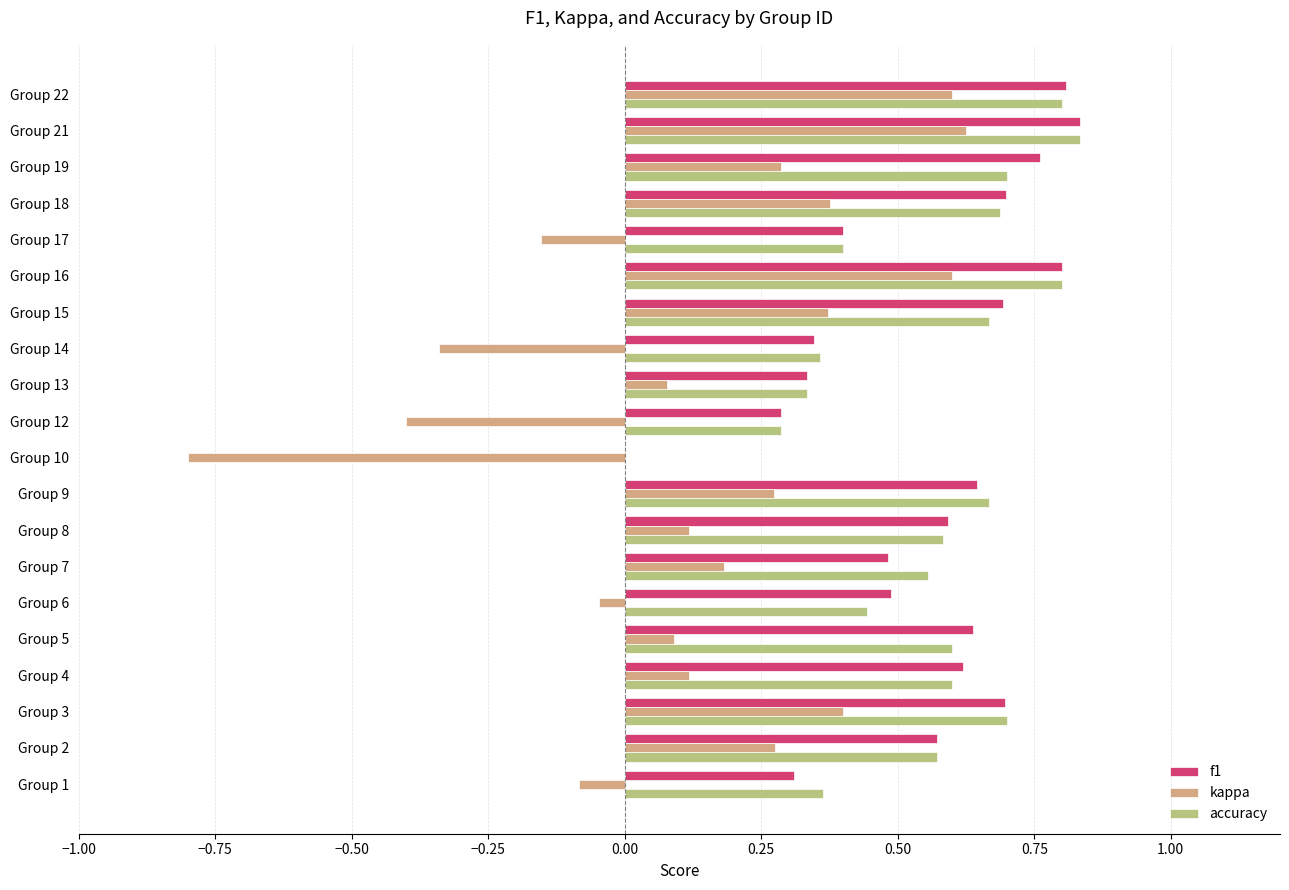

Is it true that kappa equals 0.1 at Group 15?

False